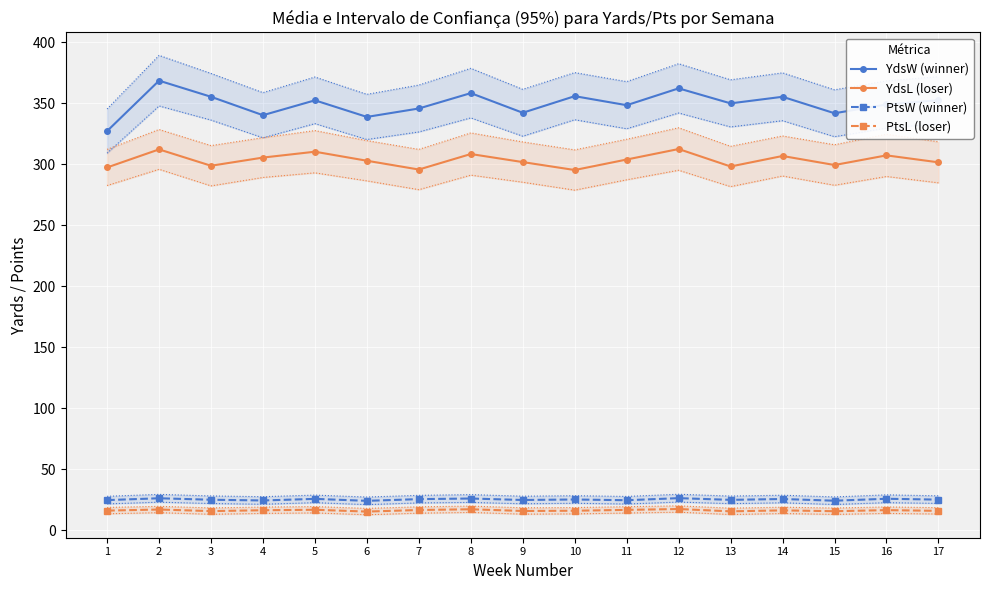

How many data points in YdsW (winner) are above 349?

9